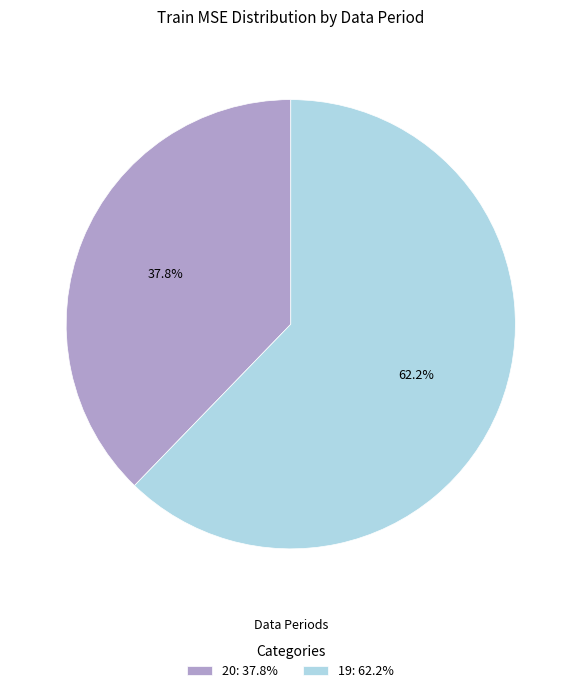

Combined, do 19 and 20 account for over 50%?

Yes